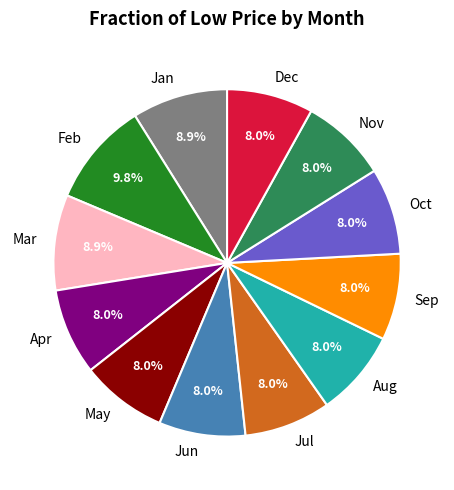

What is the largest slice in the pie chart?

Feb